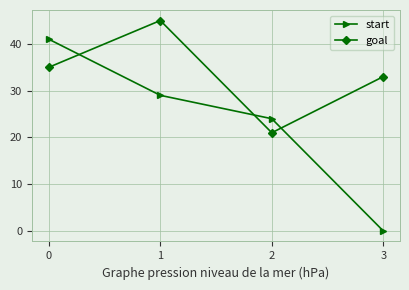

What is the difference between the highest and lowest values at 1?

16